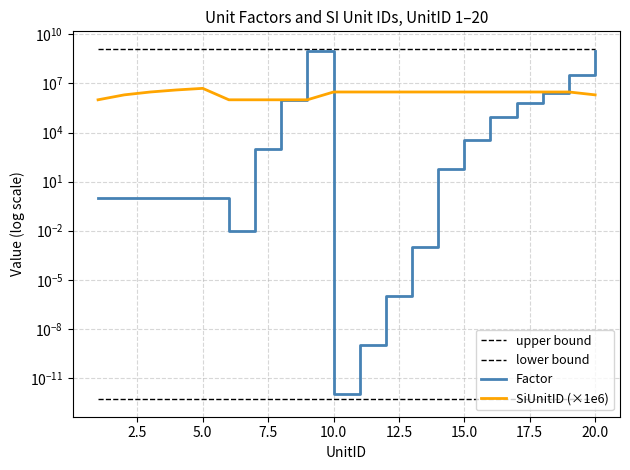

How many series are shown in this chart?

4